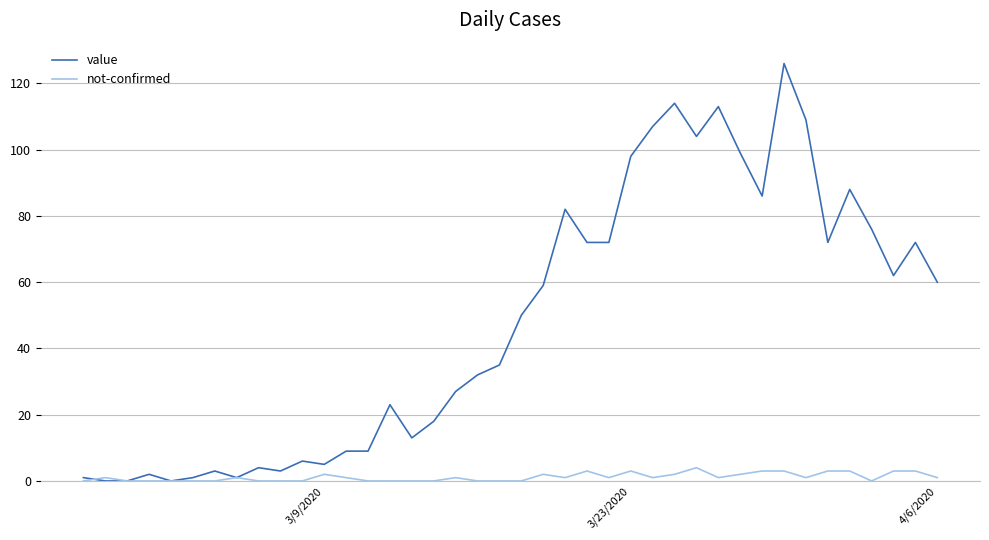

Which series has the largest total across all categories?

value